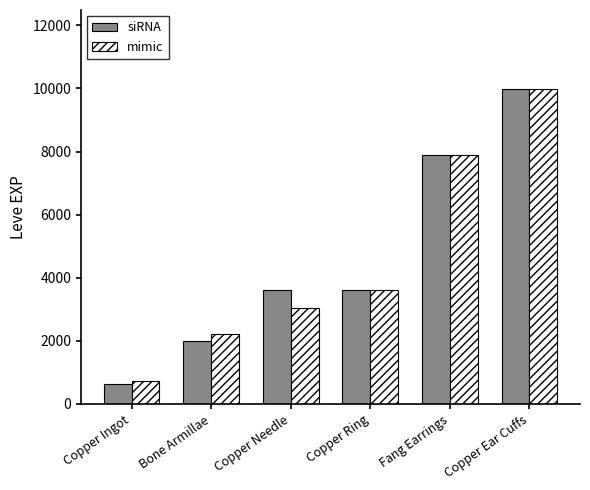

Which category has the lowest value across all series?

Copper Ingot